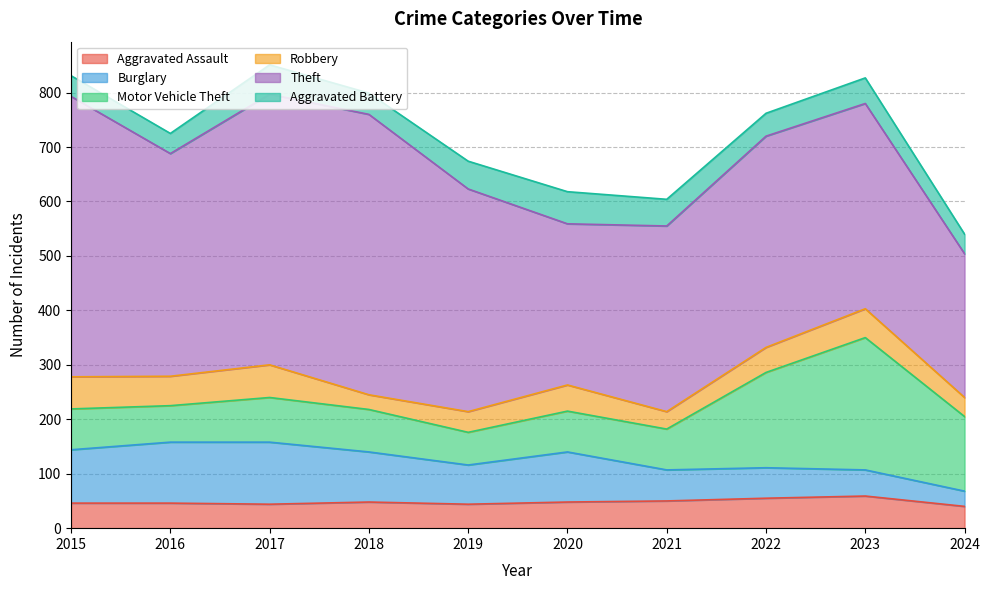

Rank the categories by Aggravated Assault value from highest to lowest.

2023, 2022, 2021, 2018, 2020, 2015, 2016, 2017, 2019, 2024